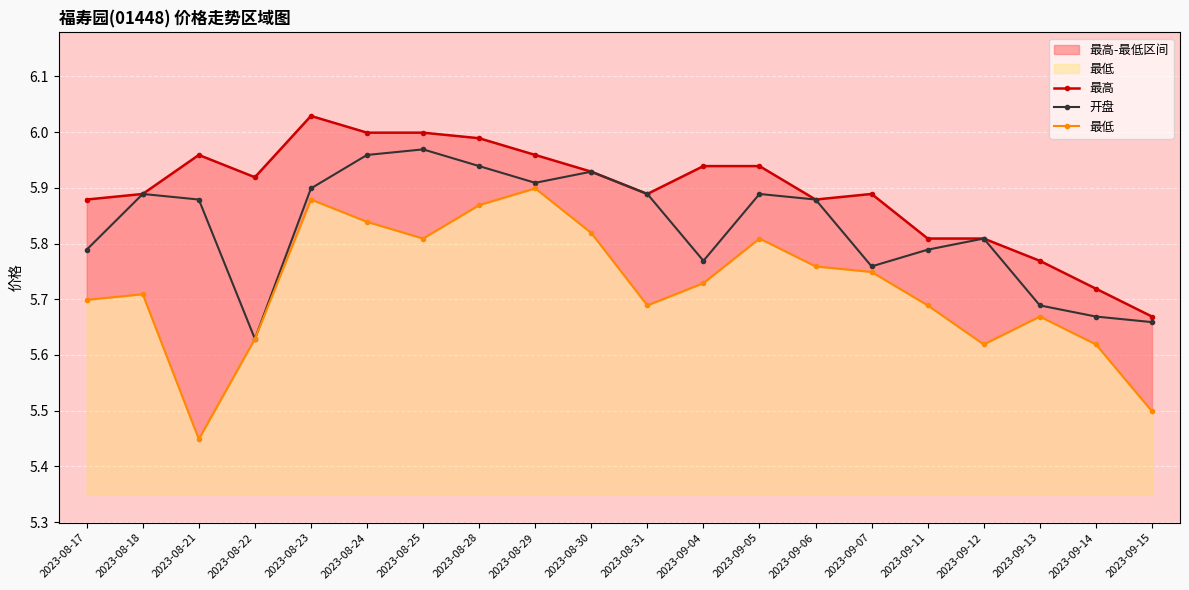

True or false: 开盘 has more than 0 points higher than both neighbors.

True